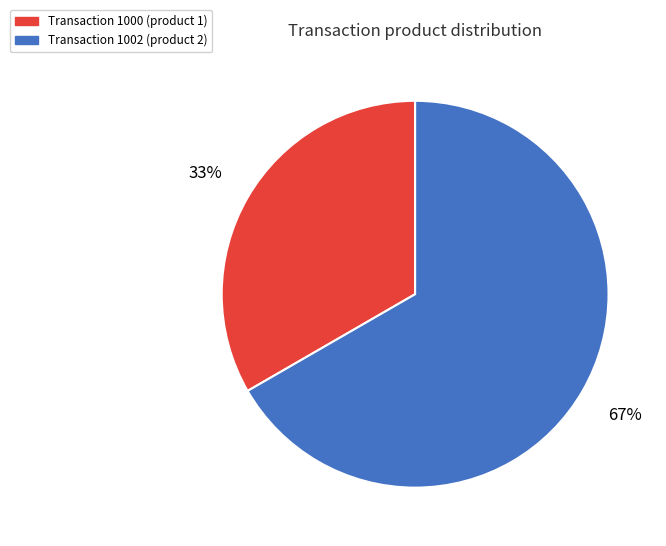

How many slices are in this pie chart?

2